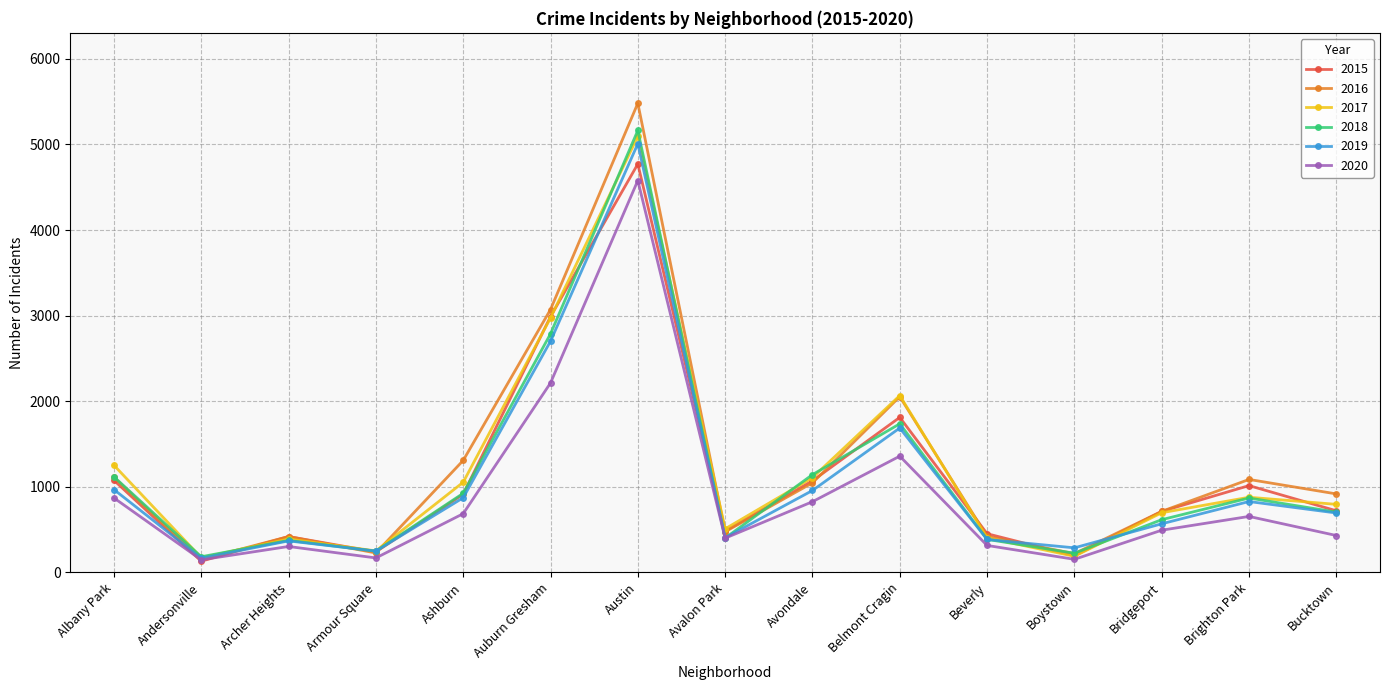

Where is the first local maximum for 2017?

Archer Heights